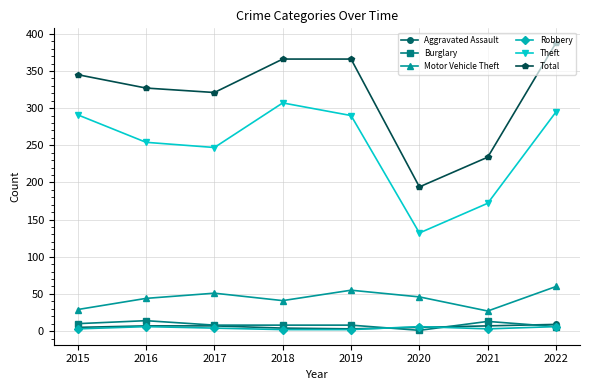

What is the difference between the Burglary values at 2019 and 2020?

7